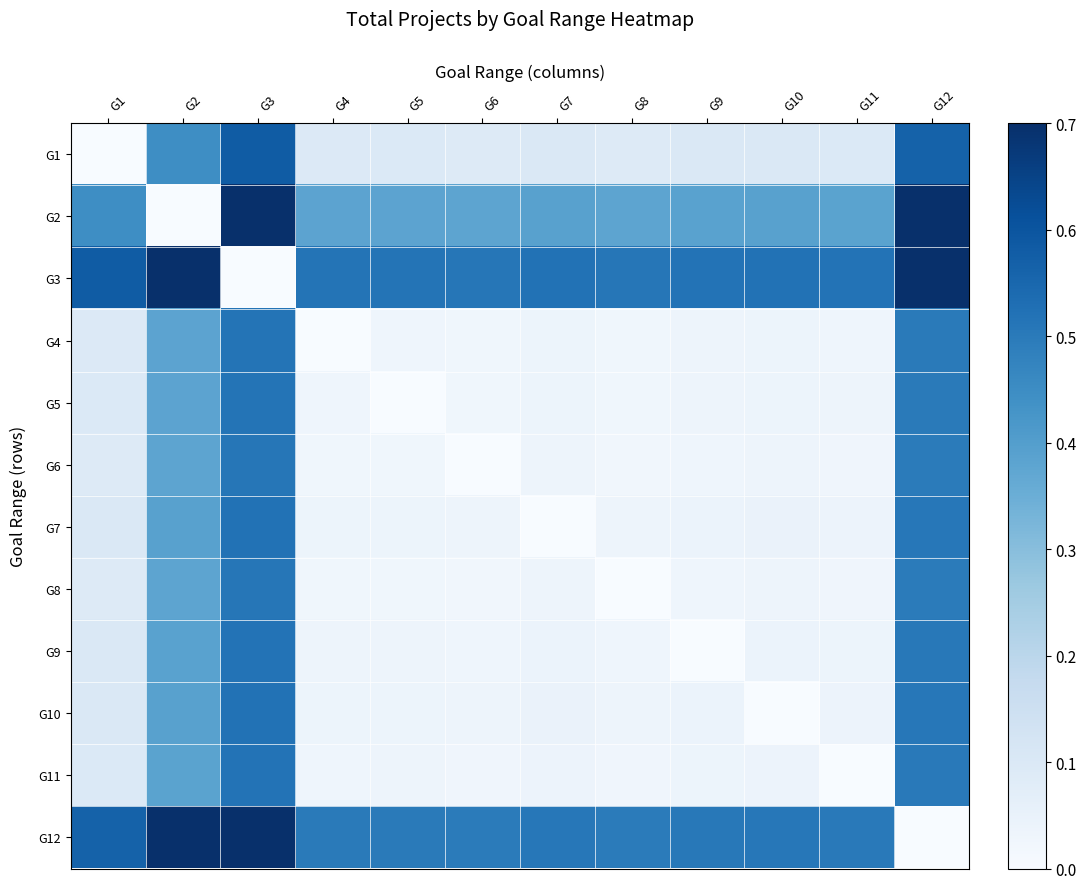

At which category is the sum across all series the highest?

G3